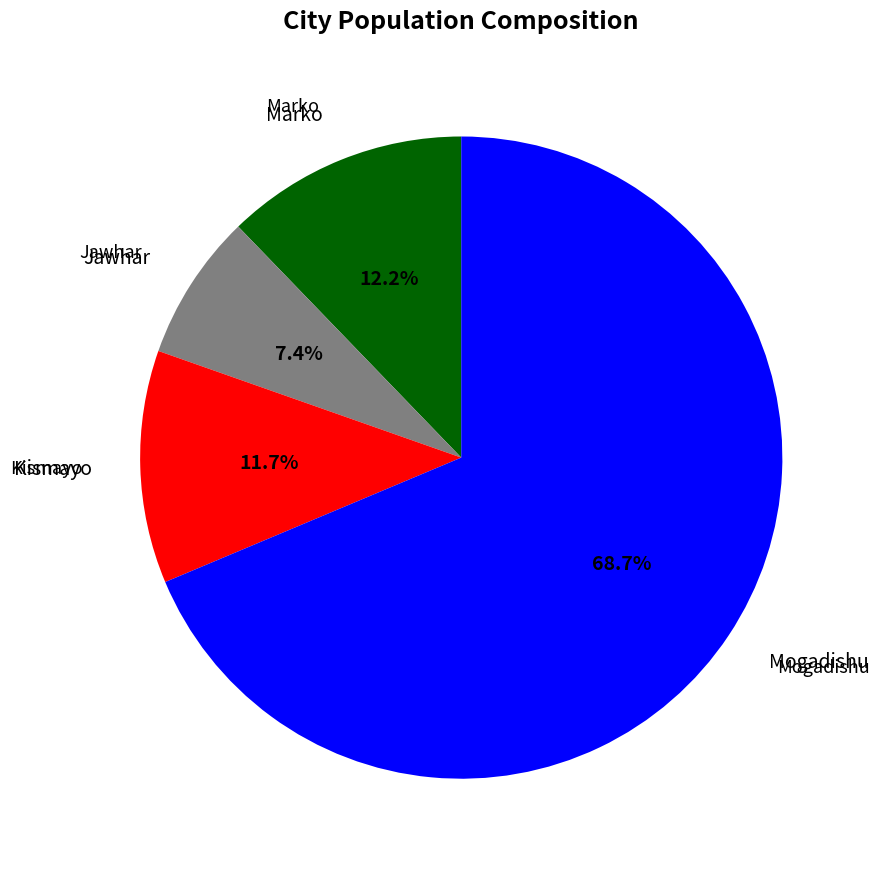

Count the number of slices in the pie.

4